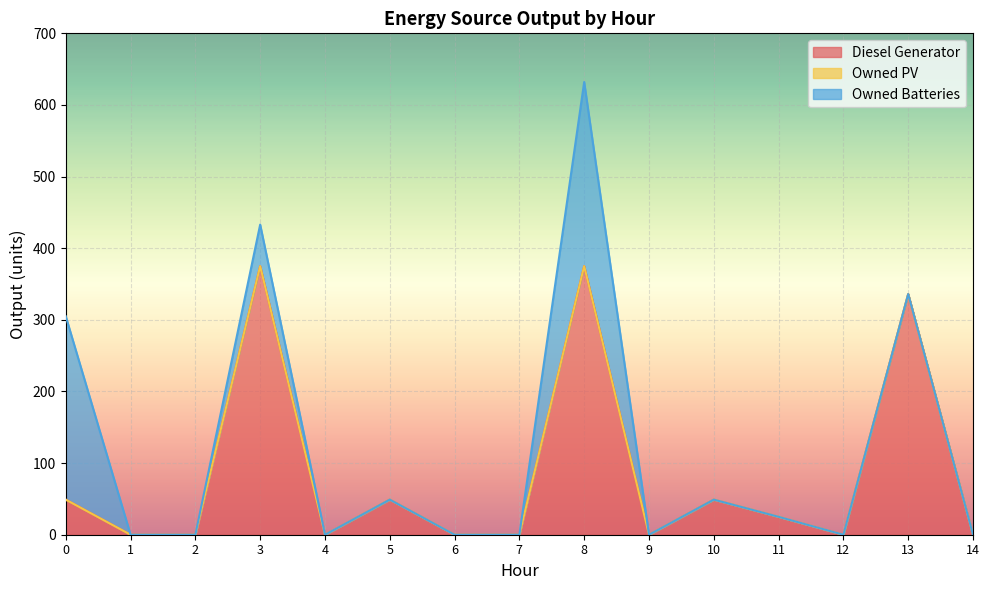

How many lines are shown in the chart?

3